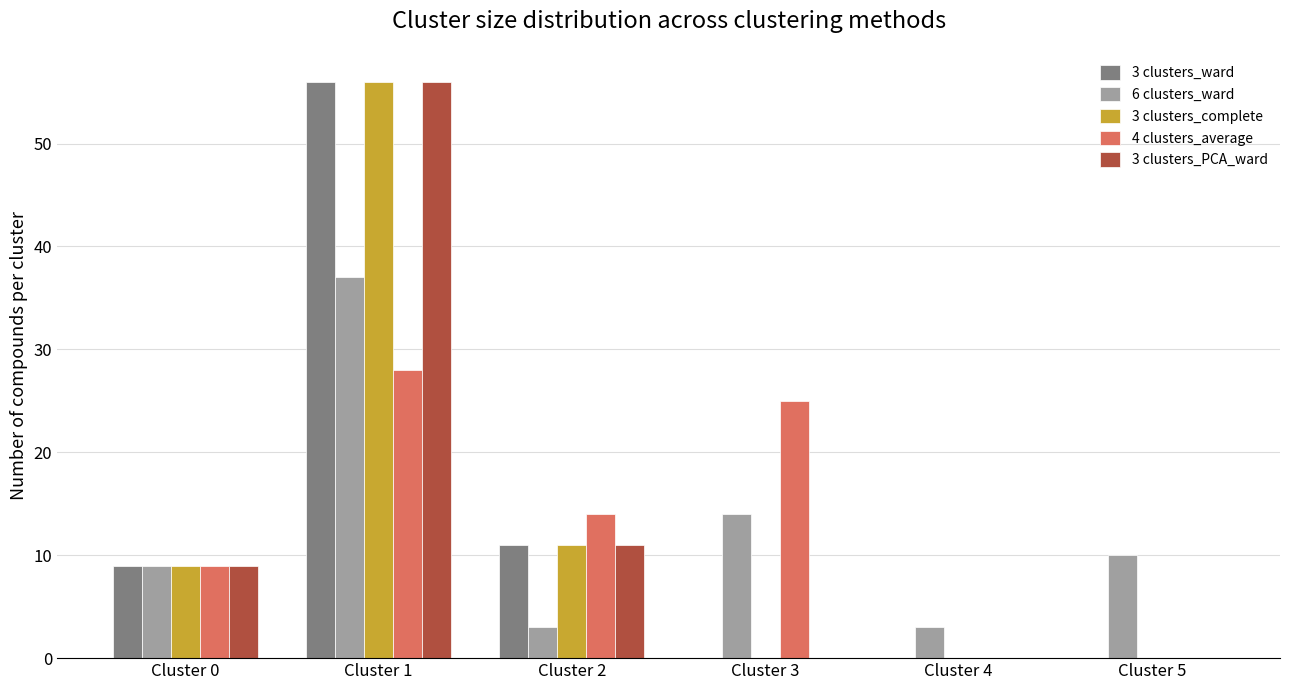

What value does the 3 clusters_complete series have at Cluster 0, to the nearest 10?

10